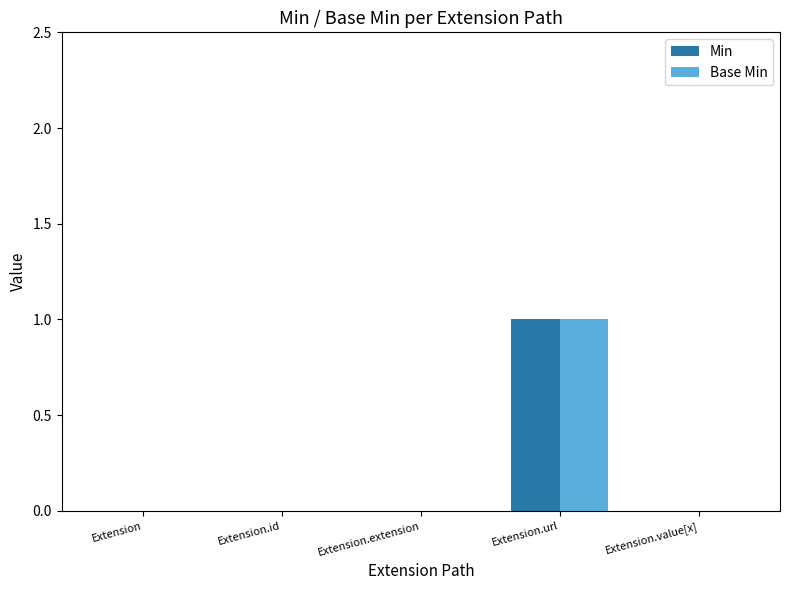

True or false: Min has a value of 0 at Extension.

True